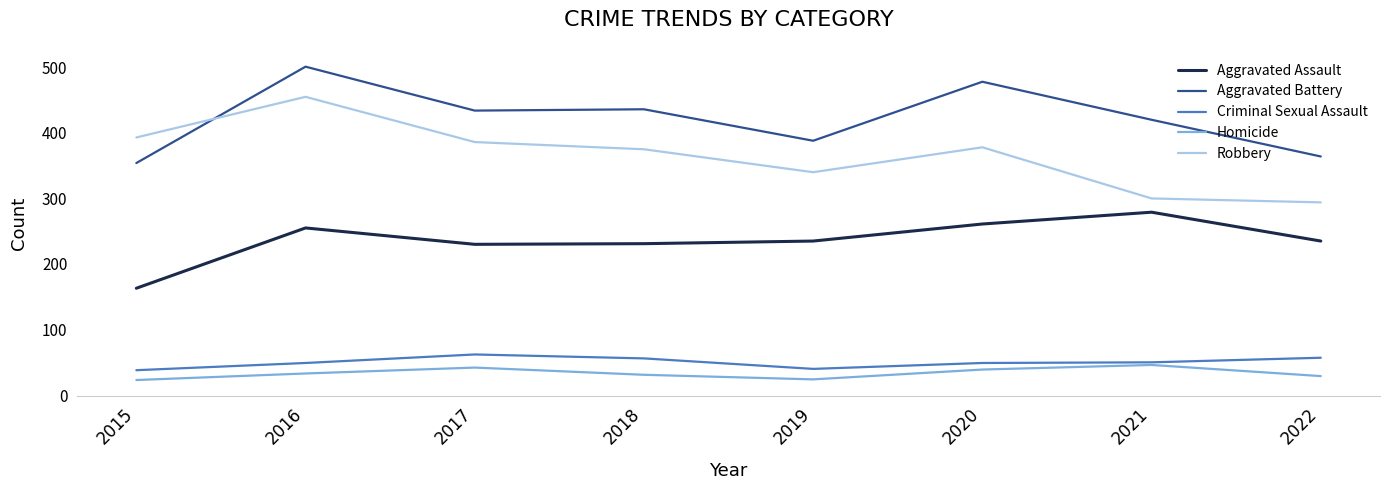

What is the greatest value displayed?

501